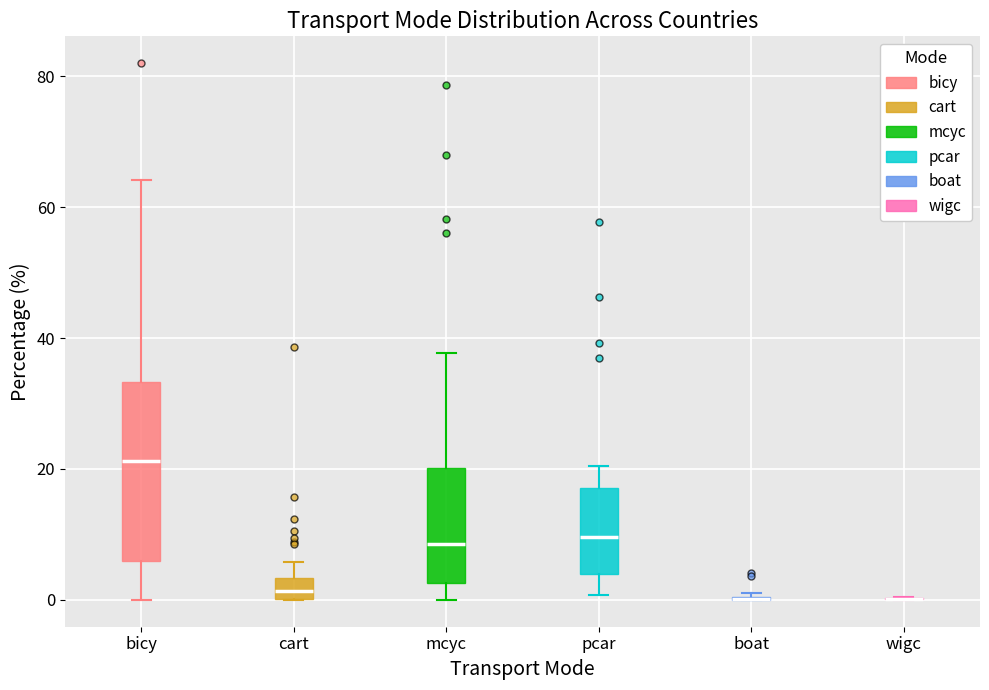

Reading left to right, transcribe this box plot: for each box, give where its median line is, the range the box spans, and where its two whiskers end, as read against the y-axis. The values are not printed on the chart, so give them approximately, as read against the axis.

bicy: median 22, box 6 to 34, whiskers 0 to 64
cart: median 2, box 0 to 4, whiskers 0 to 6
mcyc: median 8, box 2 to 20, whiskers 0 to 38
pcar: median 10, box 4 to 18, whiskers 0 to 20
boat: box collapsed to a line at 0, whiskers 0 to 2
wigc: box collapsed to a line at 0, whiskers 0 to 0